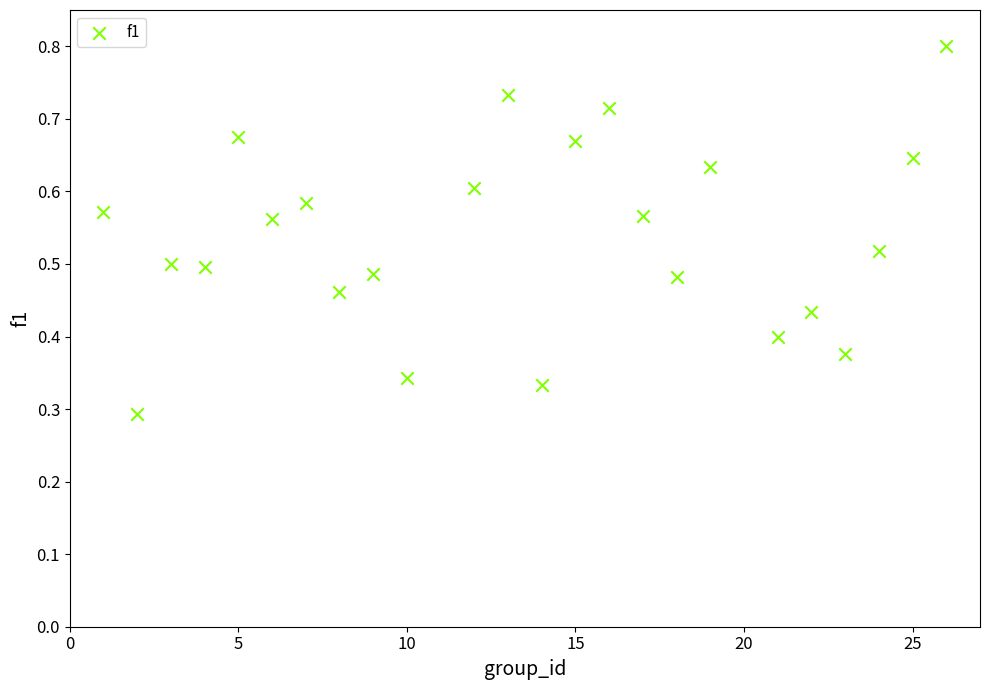

What is the range of X values (max minus min)?

25.0